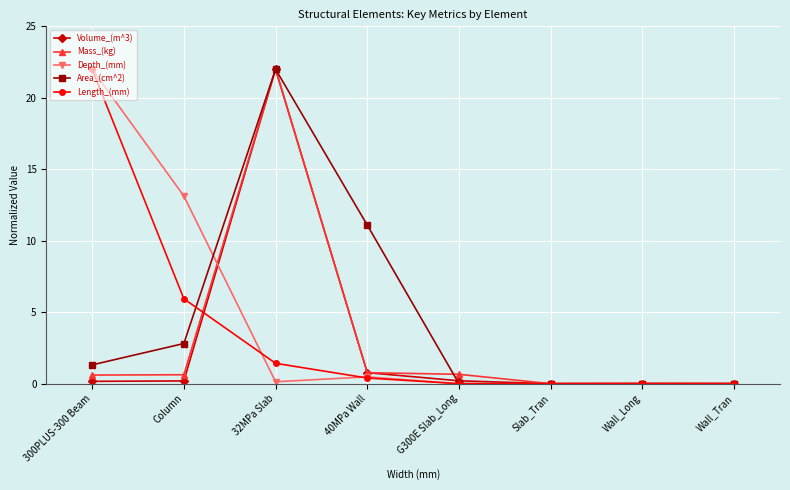

What is the label of the 1st point from the left?

300PLUS-300 Beam